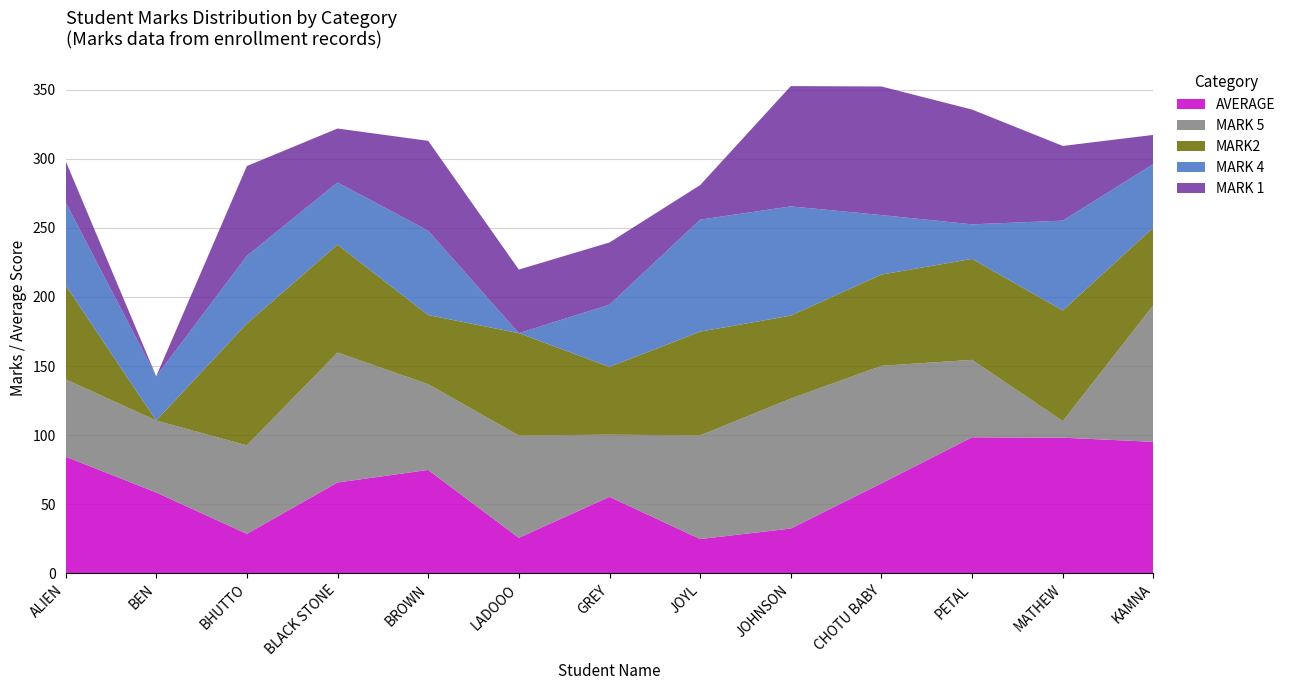

Reading left to right, extract all data points from this chart.

AVERAGE: ALIEN=84.5	BEN=58.6	BHUTTO=28.7	BLACK STONE=65.8	BROWN=74.9	LADOOO=25.8	GREY=55.4	JOYL=24.9	JOHNSON=32.5	CHOTU BABY=65.2	PETAL=98.5	MATHEW=98.2	KAMNA=95.2
MARK 5: ALIEN=56.0	BEN=52.0	BHUTTO=64.0	BLACK STONE=94.0	BROWN=62.0	LADOOO=74.0	GREY=45.0	JOYL=75.0	JOHNSON=94.0	CHOTU BABY=85.0	PETAL=56.0	MATHEW=12.0	KAMNA=99.0
MARK2: ALIEN=68.0	BEN=0.0	BHUTTO=88.0	BLACK STONE=78.0	BROWN=50.0	LADOOO=74.0	GREY=49.0	JOYL=75.0	JOHNSON=60.0	CHOTU BABY=66.0	PETAL=73.0	MATHEW=80.0	KAMNA=56.0
MARK 4: ALIEN=60.0	BEN=32.0	BHUTTO=49.0	BLACK STONE=45.0	BROWN=61.0	LADOOO=0.0	GREY=45.0	JOYL=81.0	JOHNSON=79.0	CHOTU BABY=43.0	PETAL=25.0	MATHEW=65.0	KAMNA=46.0
MARK 1: ALIEN=30.0	BEN=0.0	BHUTTO=65.0	BLACK STONE=39.0	BROWN=65.0	LADOOO=46.0	GREY=45.0	JOYL=25.0	JOHNSON=87.0	CHOTU BABY=93.0	PETAL=83.0	MATHEW=54.0	KAMNA=21.0